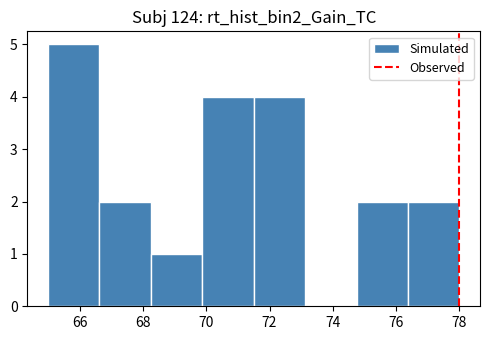

Over which range of the x-axis is the bar tallest?

65.0 to 66.6